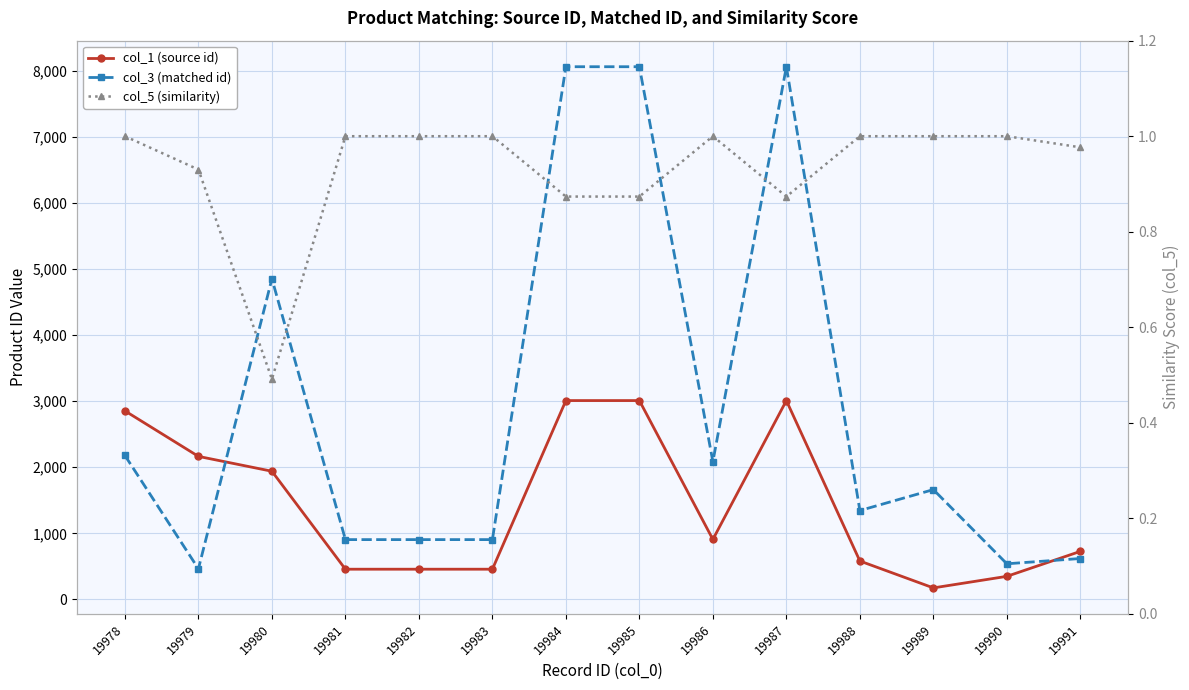

What is the minimum value shown in the chart?

0.5